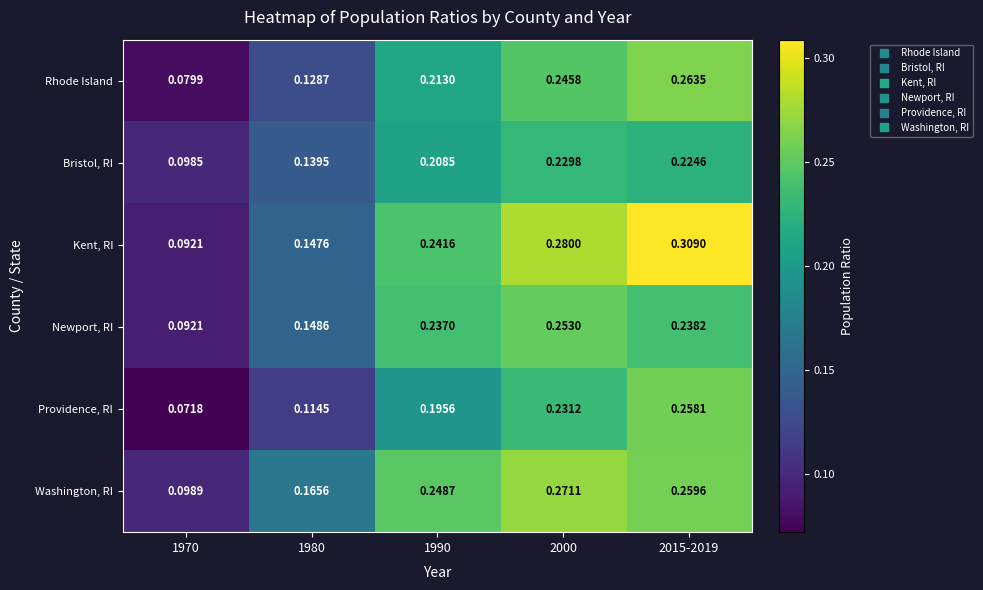

Rank the series at 1990 from lowest to highest value.

Providence, RI, Bristol, RI, Rhode Island, Newport, RI, Kent, RI, Washington, RI